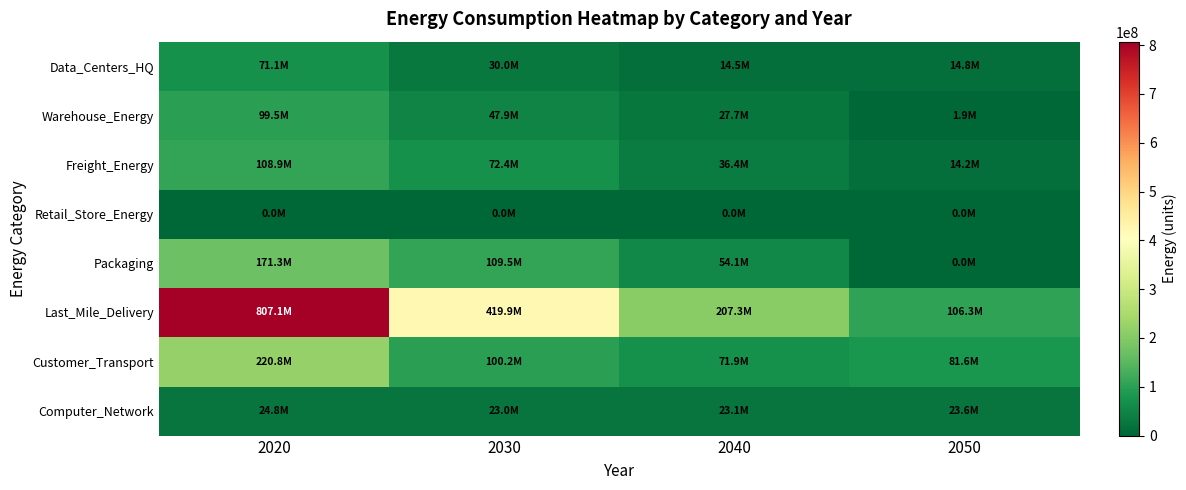

Between 2030 and 2020, which is larger?

2020